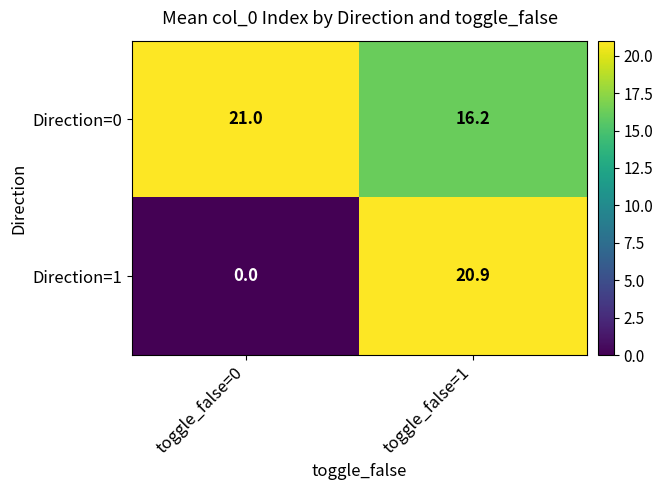

Which series changed the most between toggle_false=0 and toggle_false=1?

Direction=1